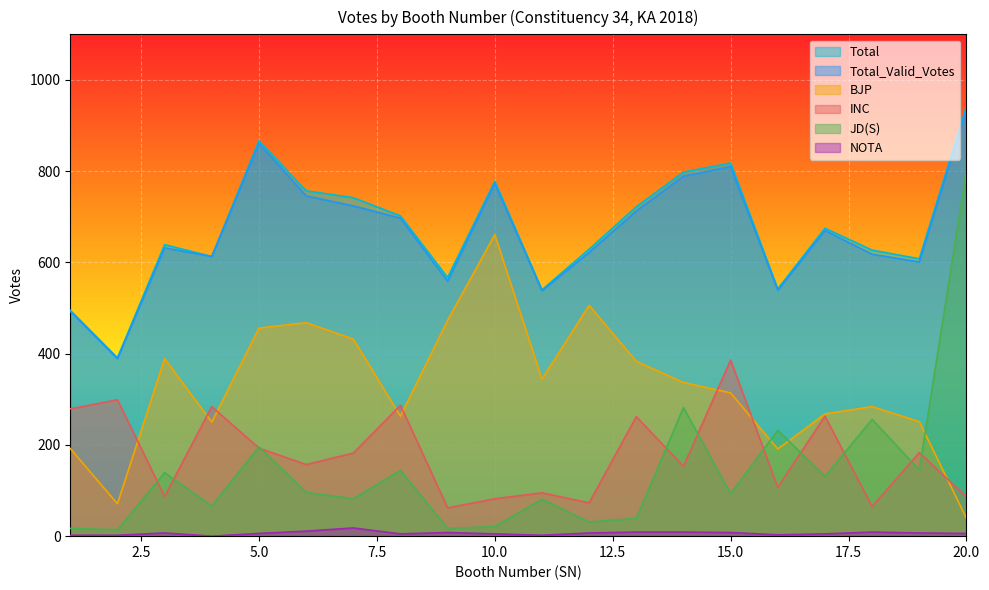

What are all the series names shown in the legend?

Total, Total_Valid_Votes, BJP, INC, JD(S), NOTA